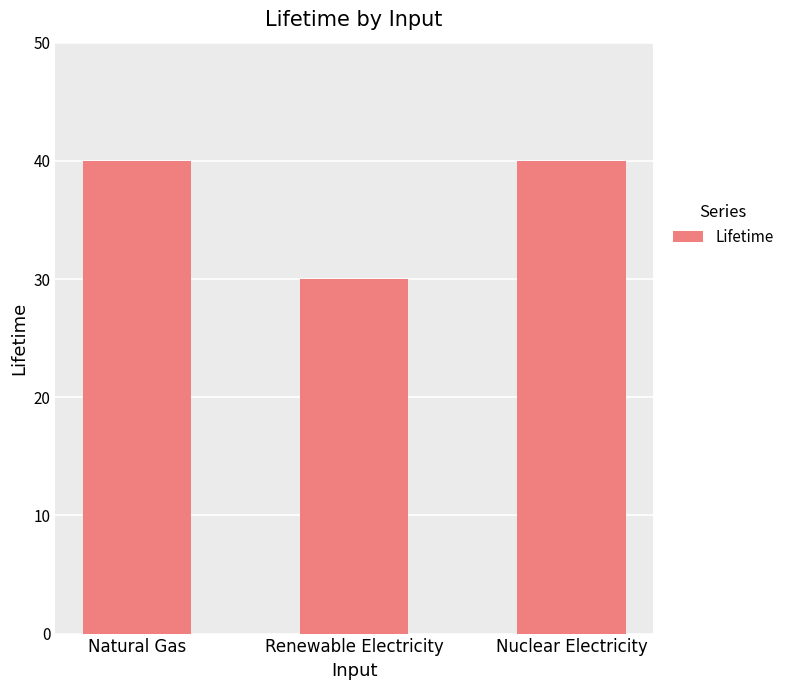

What is the ratio of the value at Nuclear Electricity to the value at Renewable Electricity?

1.3